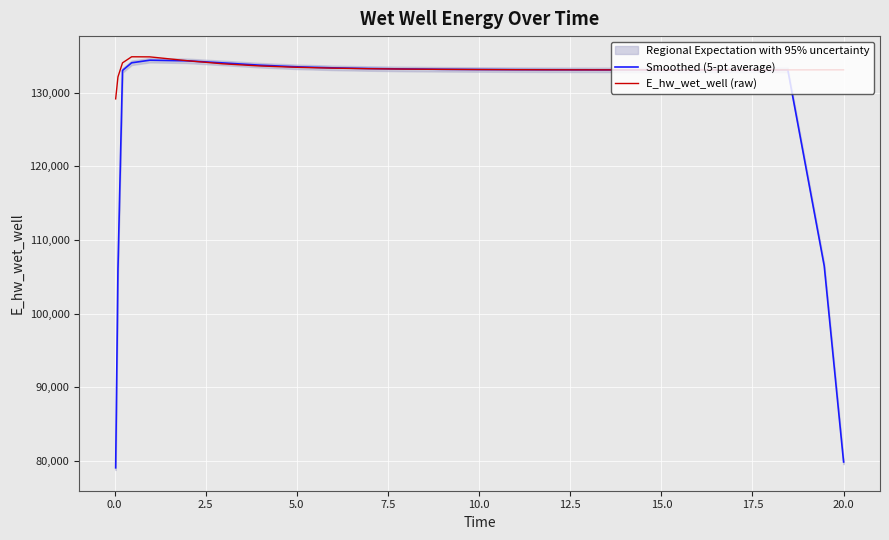

How many interior local valleys does the Smoothed (5-pt average) series have?

1